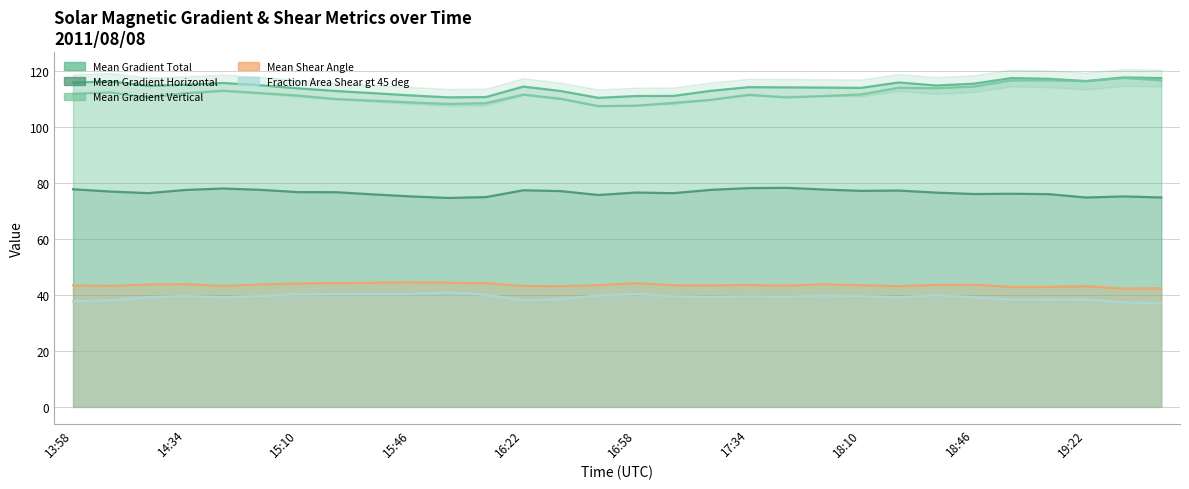

Where does the Mean Shear Angle series first go above 43?

13:58